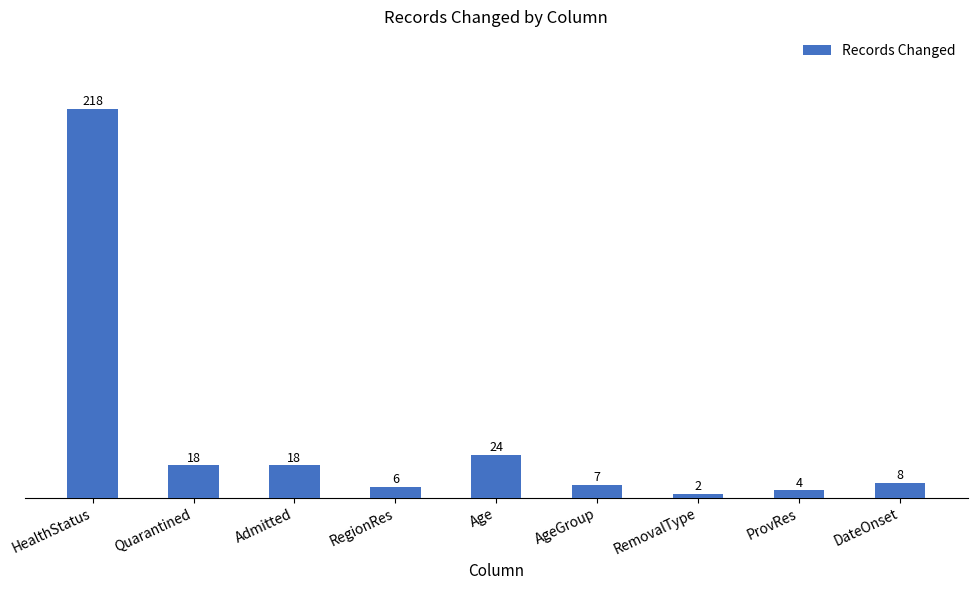

At which label does the data first exceed 8?

HealthStatus